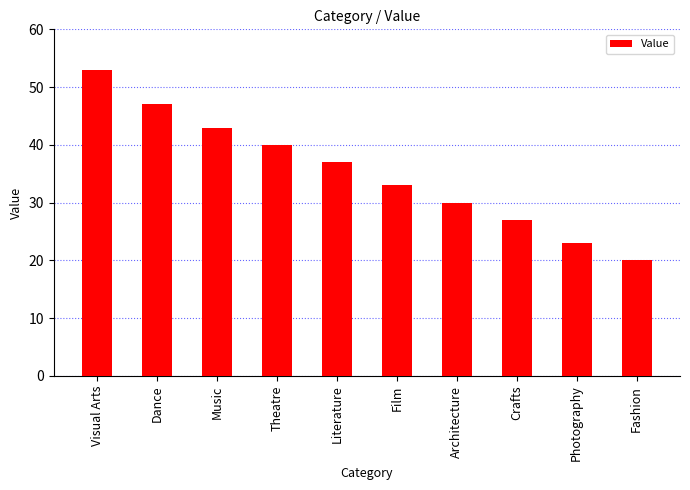

Reading left to right, list all the values displayed in this chart.

53	47	43	40	37	33	30	27	23	20